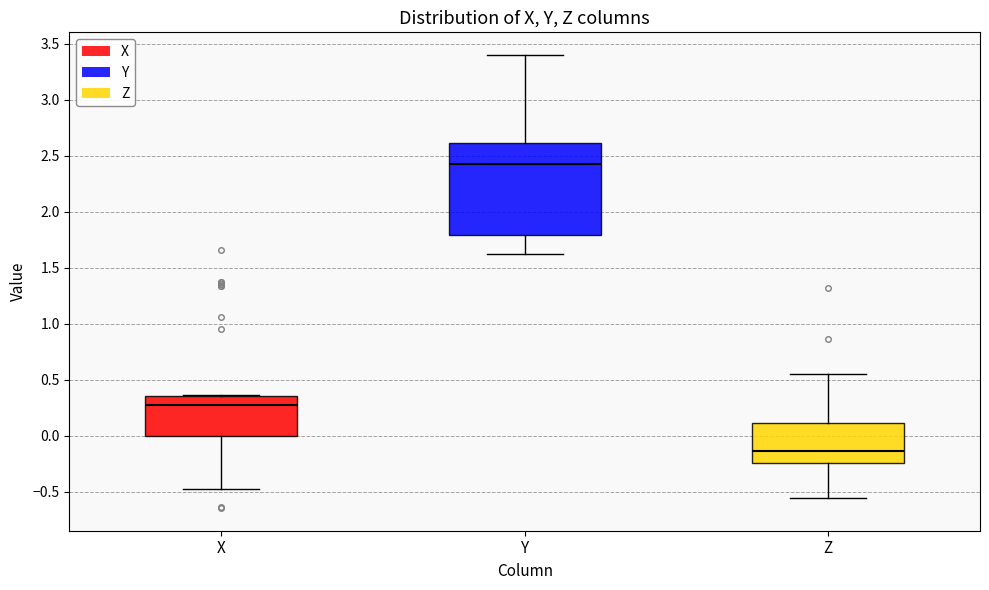

Where is the lower edge of the box for Y on the y-axis? The values are not printed on the chart, so give them approximately, as read against the axis.

1.80